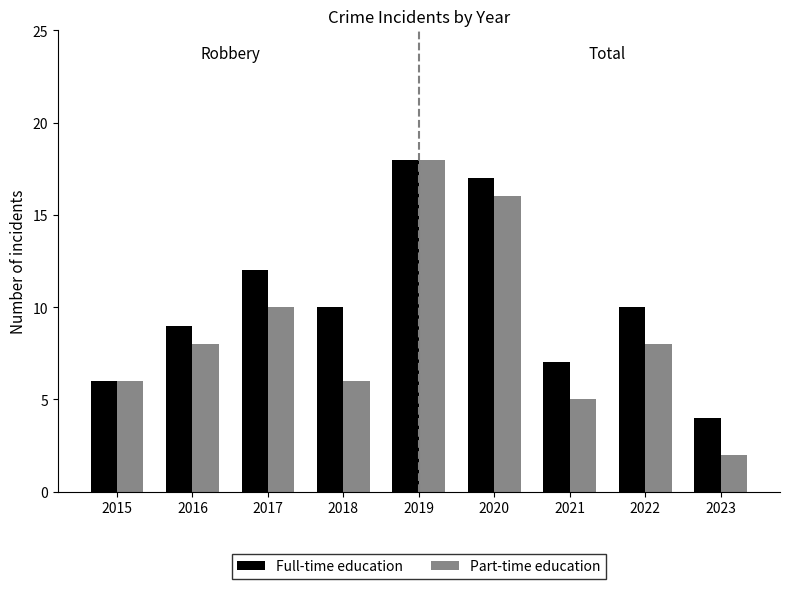

At which label does Full-time education reach its peak?

2019